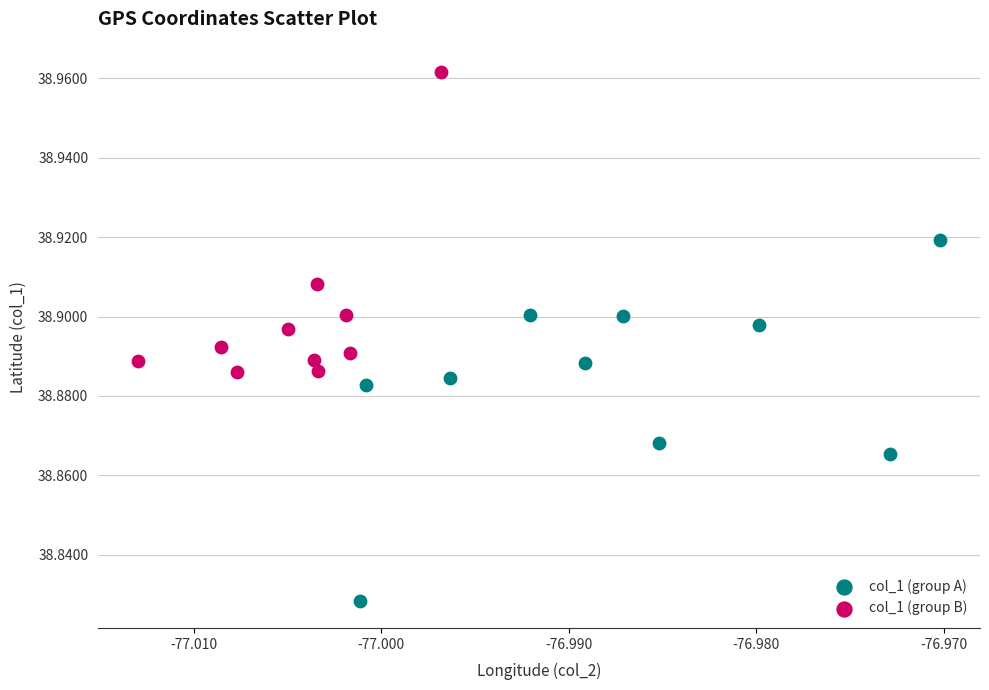

Which series contains the highest Y value?

col_1 (group B)